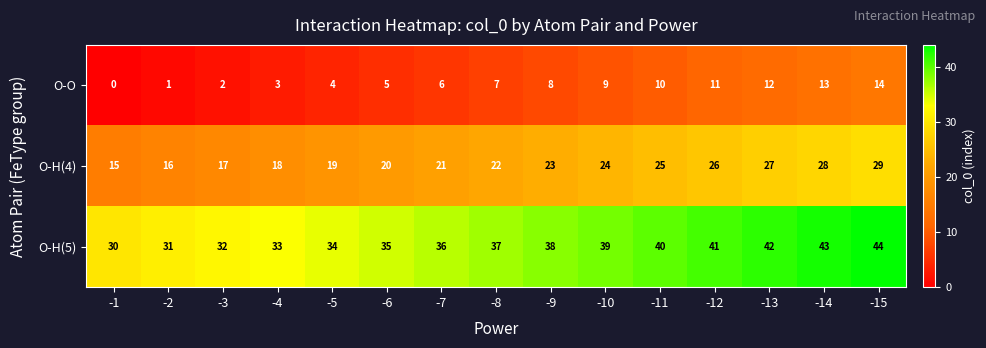

What is the spread (max minus min) of values at -9?

30